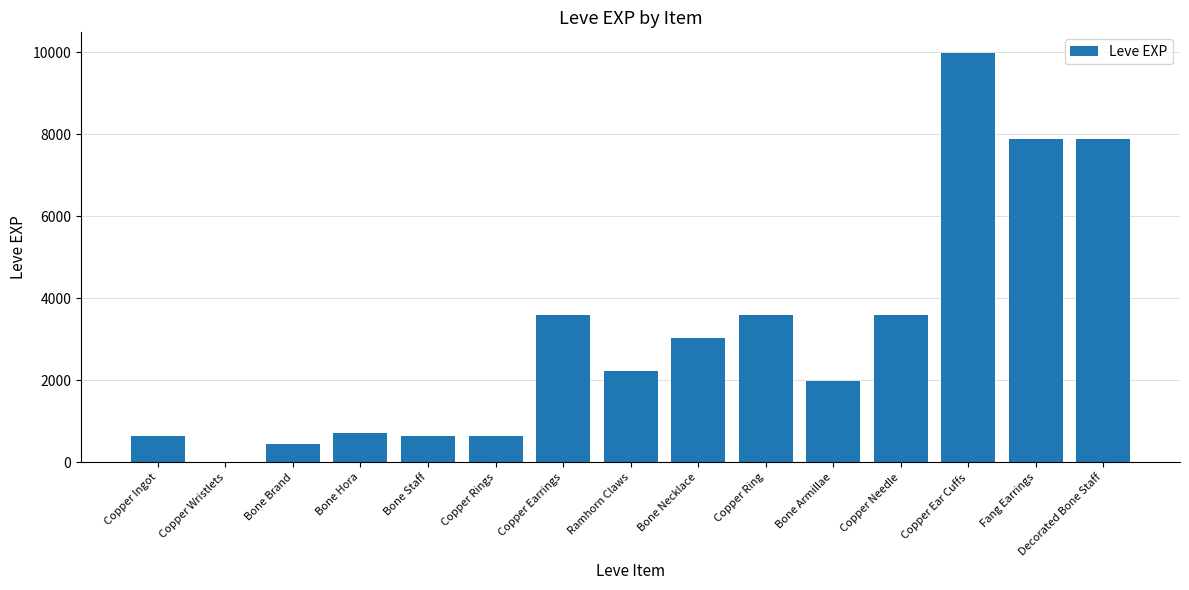

What is the difference between the values at Bone Armillae and Copper Ring?

1620